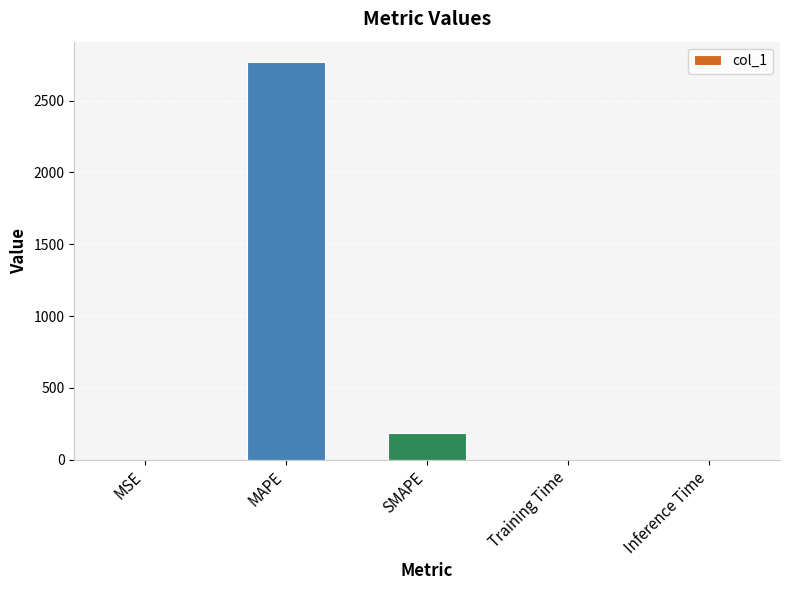

What is the sum of all values?

2958.3